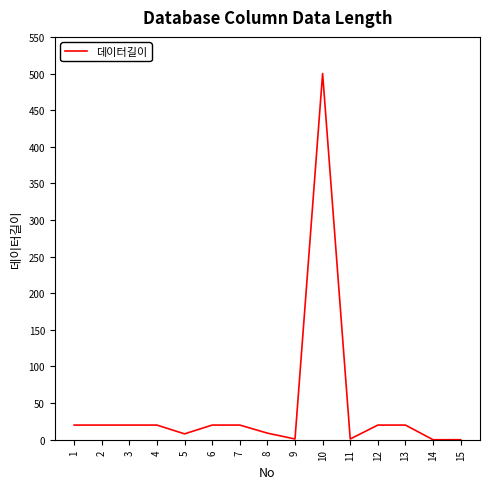

Is it true that the value at 2 is 20?

True